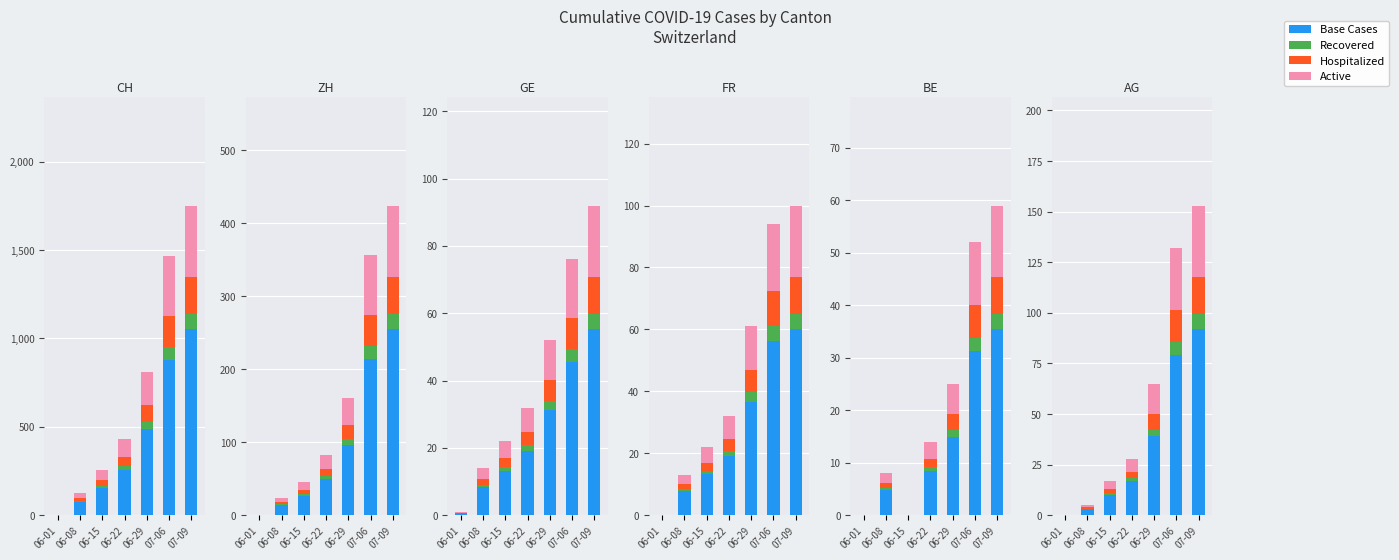

List the labels in order of Base Cases value, smallest first.

06-01, 06-08, 06-15, 06-22, 06-29, 07-06, 07-09